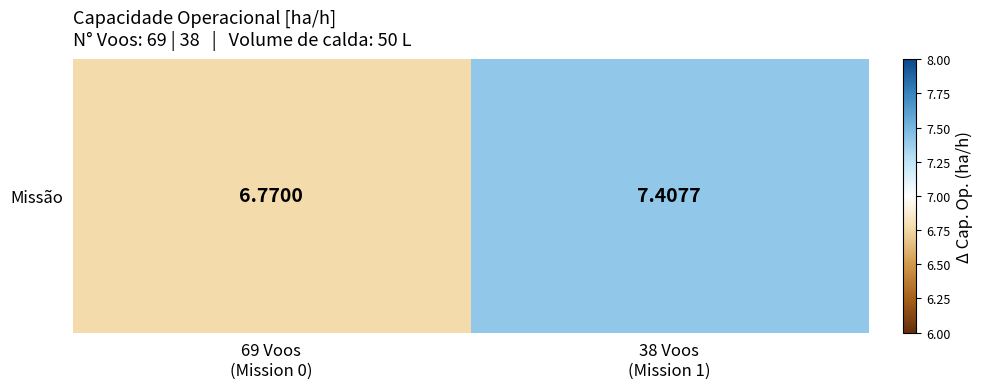

Count the number of values greater than 7.

1